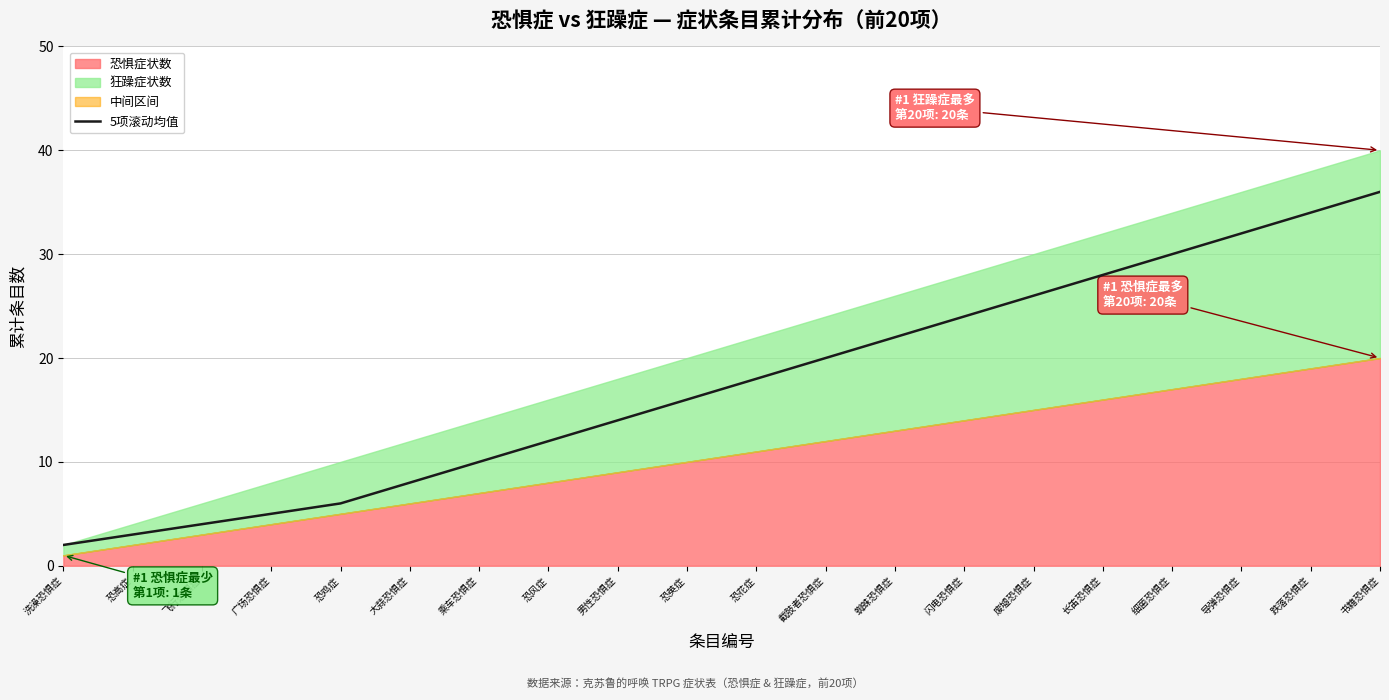

Rank the categories by value from lowest to highest.

洗澡恐惧症, 恐高症, 飞行恐惧症, 广场恐惧症, 恐鸡症, 大蒜恐惧症, 乘车恐惧症, 恐风症, 男性恐惧症, 恐英症, 恐花症, 截肢者恐惧症, 蜘蛛恐惧症, 闪电恐惧症, 废墟恐惧症, 长笛恐惧症, 细菌恐惧症, 导弹恐惧症, 跌落恐惧症, 书籍恐惧症